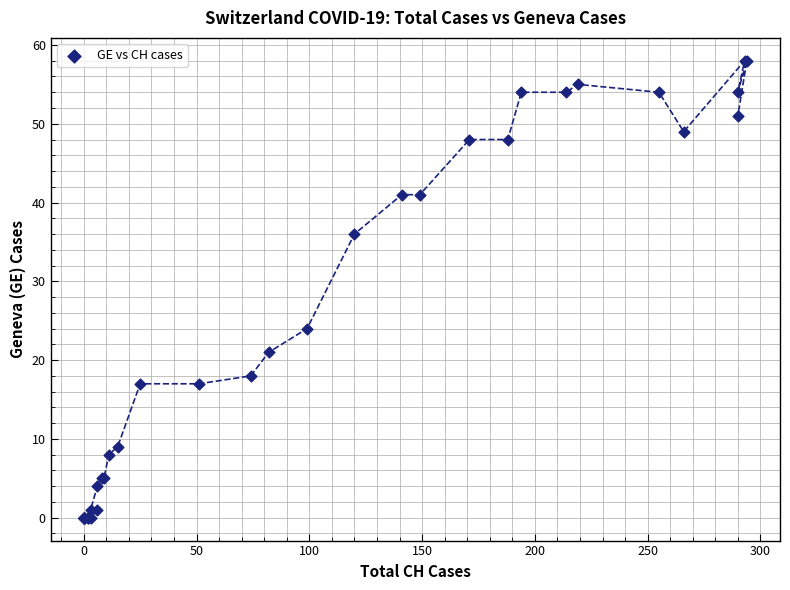

What Y value in the scatter plot is closest to 29?

24